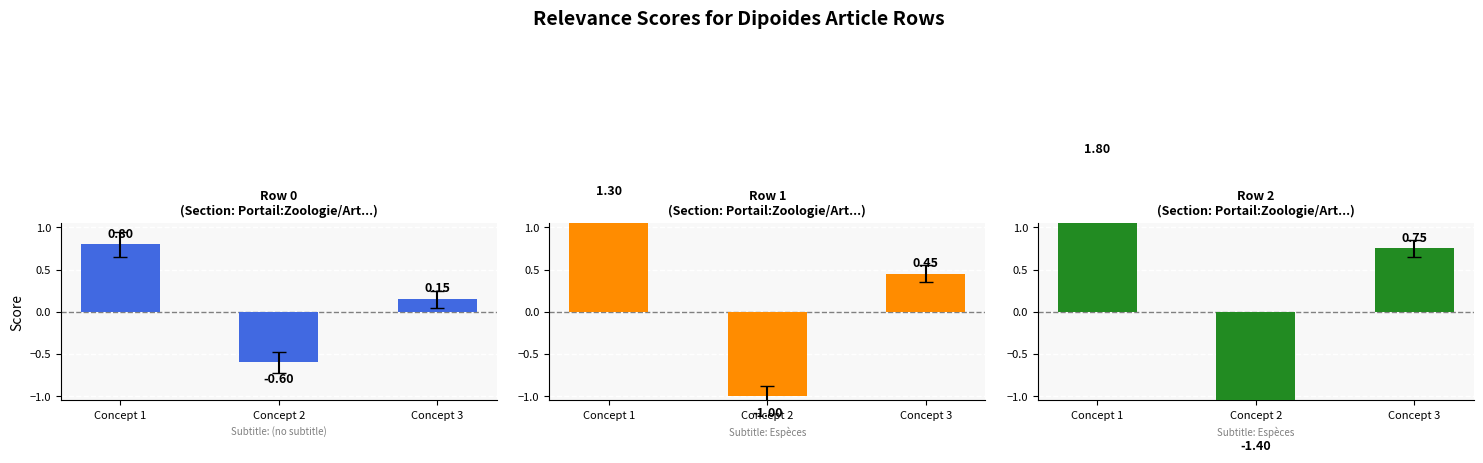

Does the chart contain stacked bars?

No